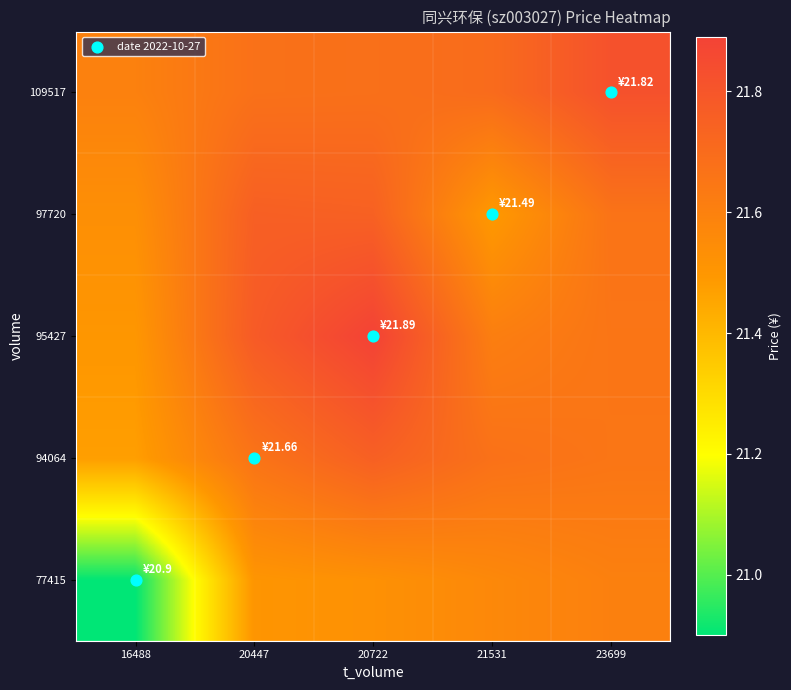

Which category has the lowest value across all series?

16488